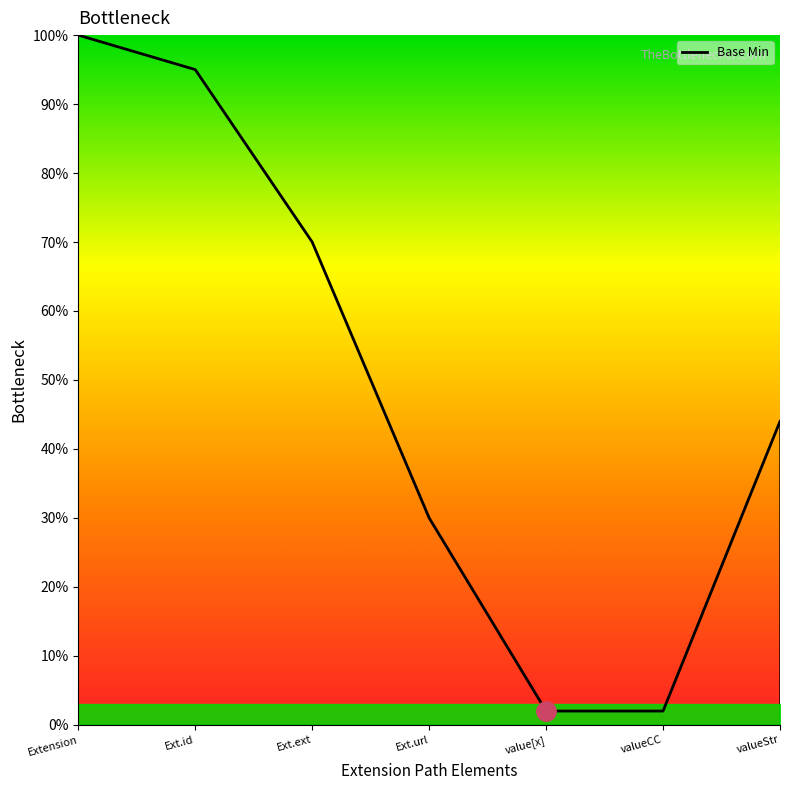

Reading right to left, list all the values displayed in this chart.

valueStr=0.4	valueCC=0.0	value[x]=0.0	Ext.url=0.3	Ext.ext=0.7	Ext.id=0.9	Extension=1.0